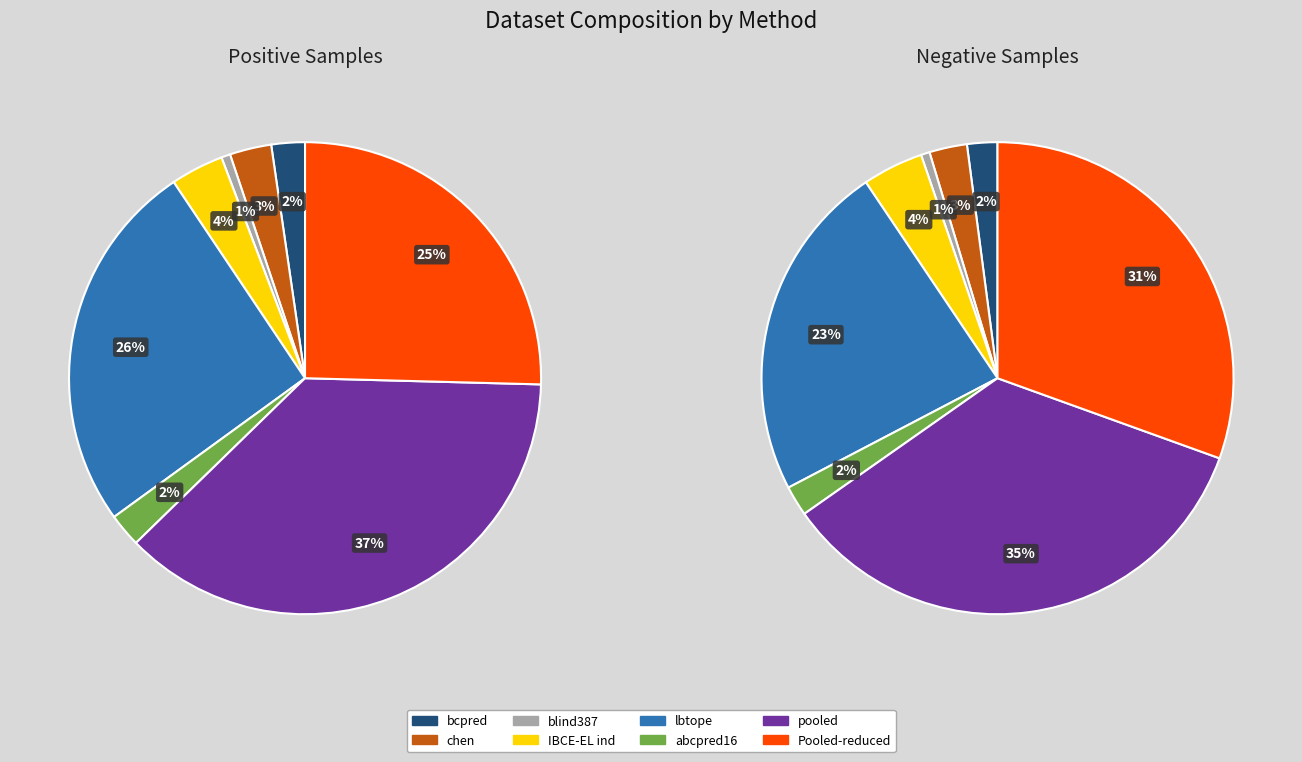

To the nearest percent, what is the average slice percentage?

12%